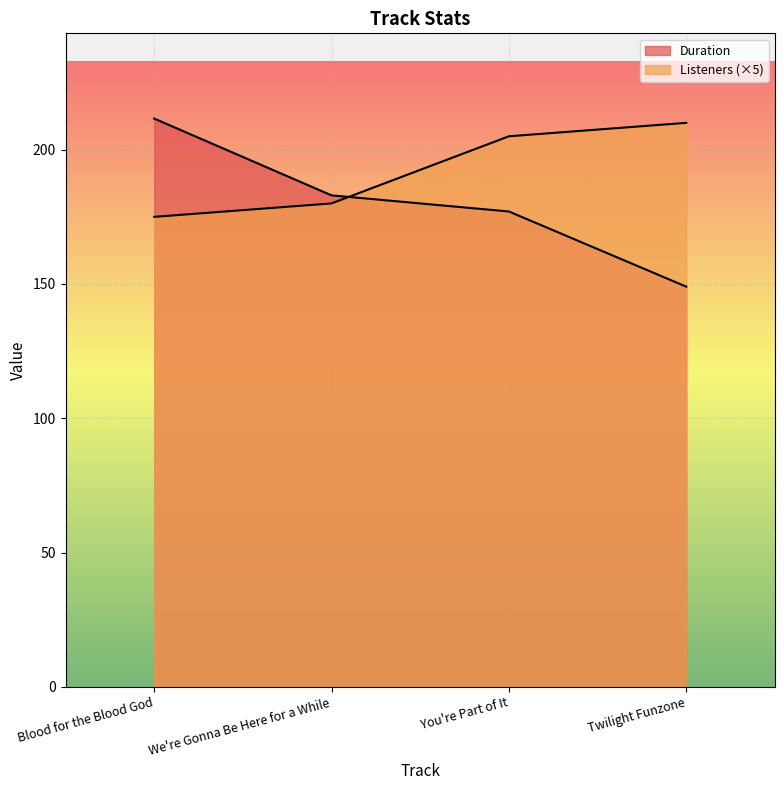

True or false: Listeners has a value of 104.3 at Blood for the Blood God.

False